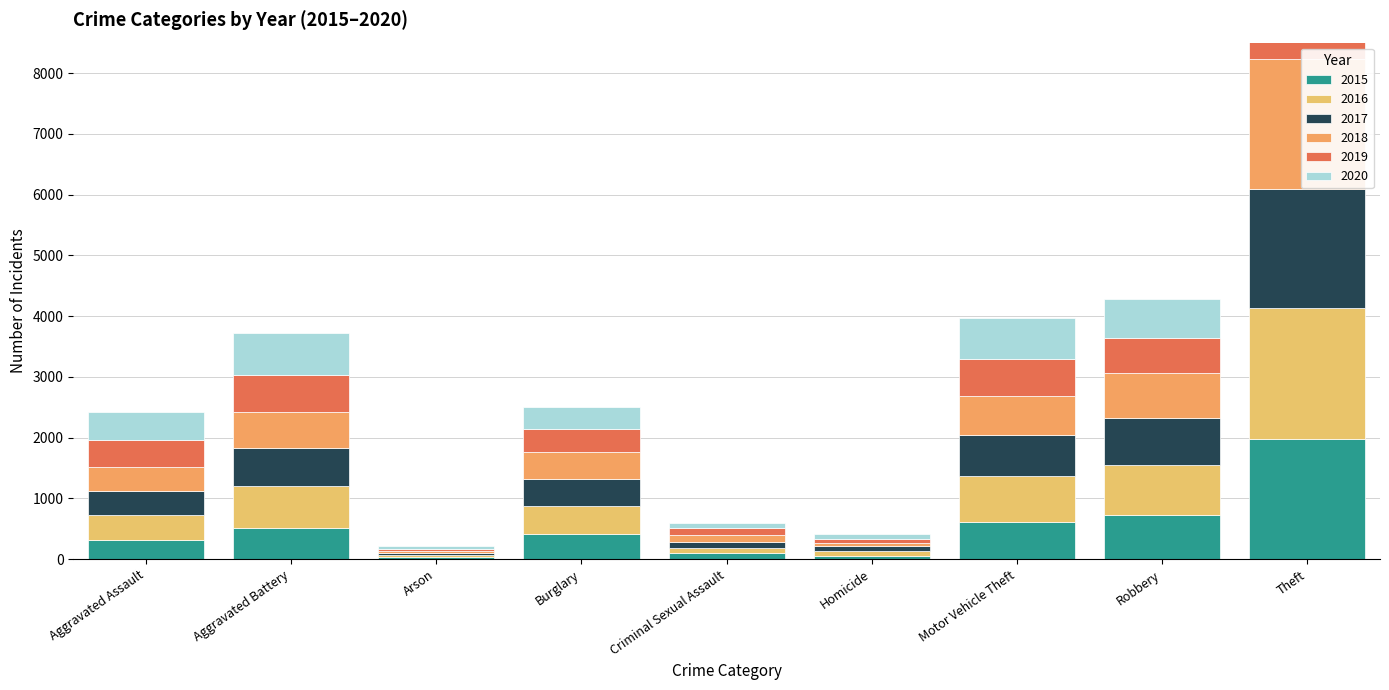

Are the bars horizontal?

No